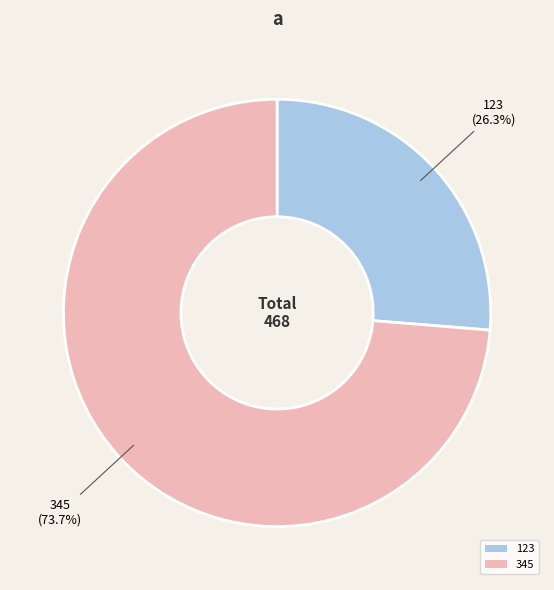

True or false: 123 accounts for 18% of the total.

False